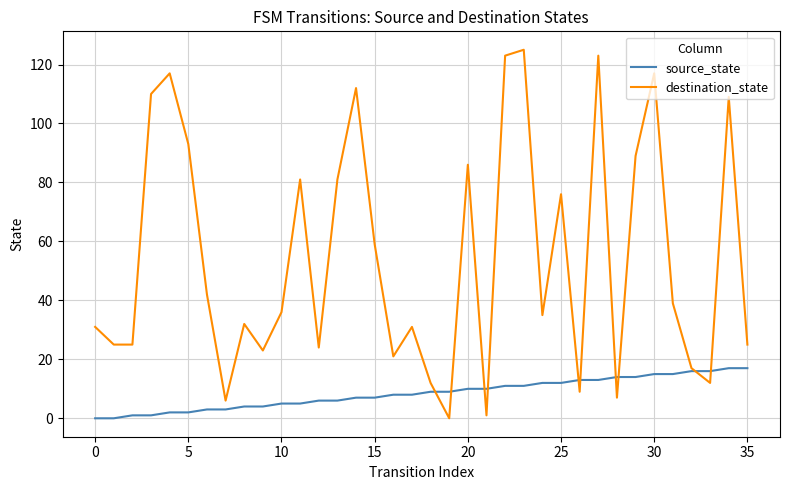

True or false: destination_state and source_state cross at least once.

True